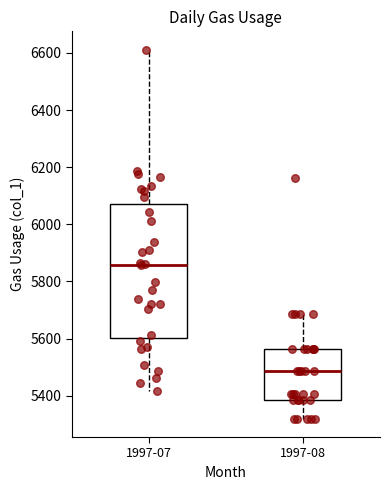

Reading left to right, read every box against the y-axis: the position of its median line, the range the box covers, and the ends of its whiskers. The values are not printed on the chart, so give them approximately, as read against the axis.

1997-07: median 5860, box 5600 to 6080, whiskers 5420 to 6620
1997-08: median 5480, box 5380 to 5560, whiskers 5320 to 5680